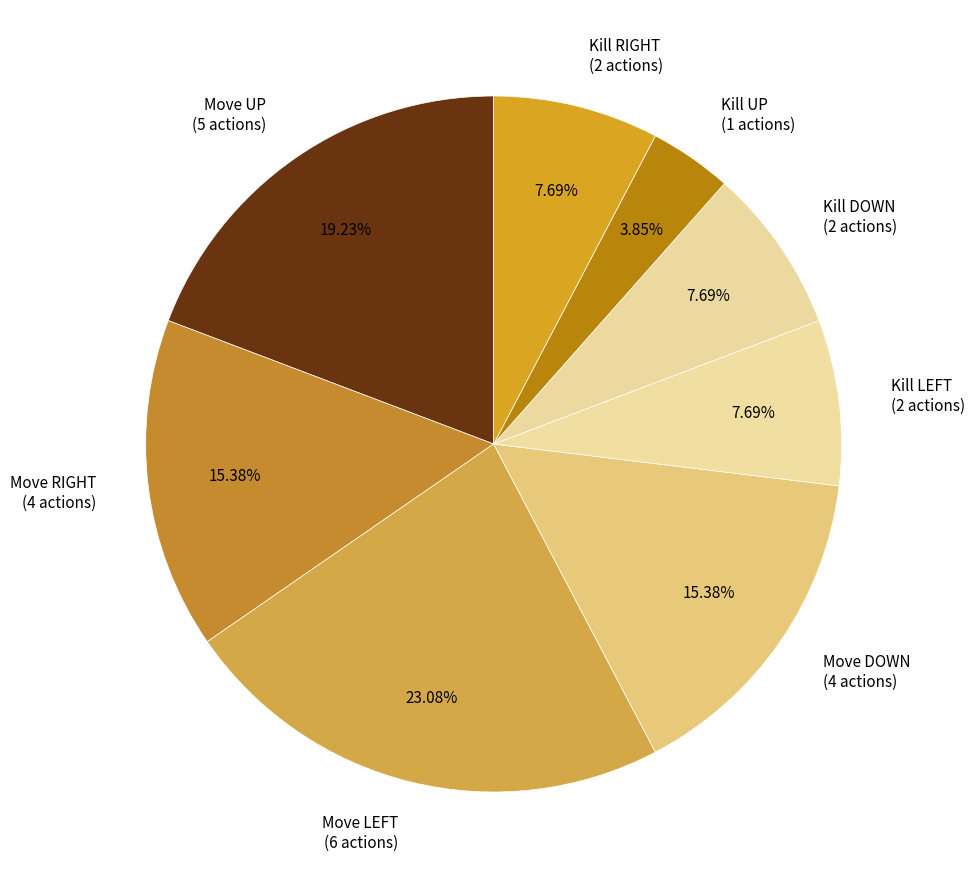

Does Move DOWN account for over 50% of the chart?

No